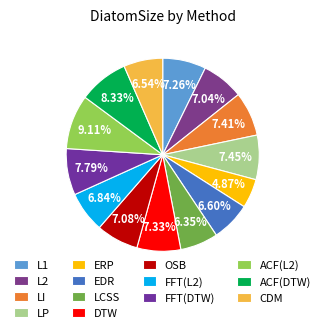

To the nearest percent, what percentage of the pie is L2?

7%